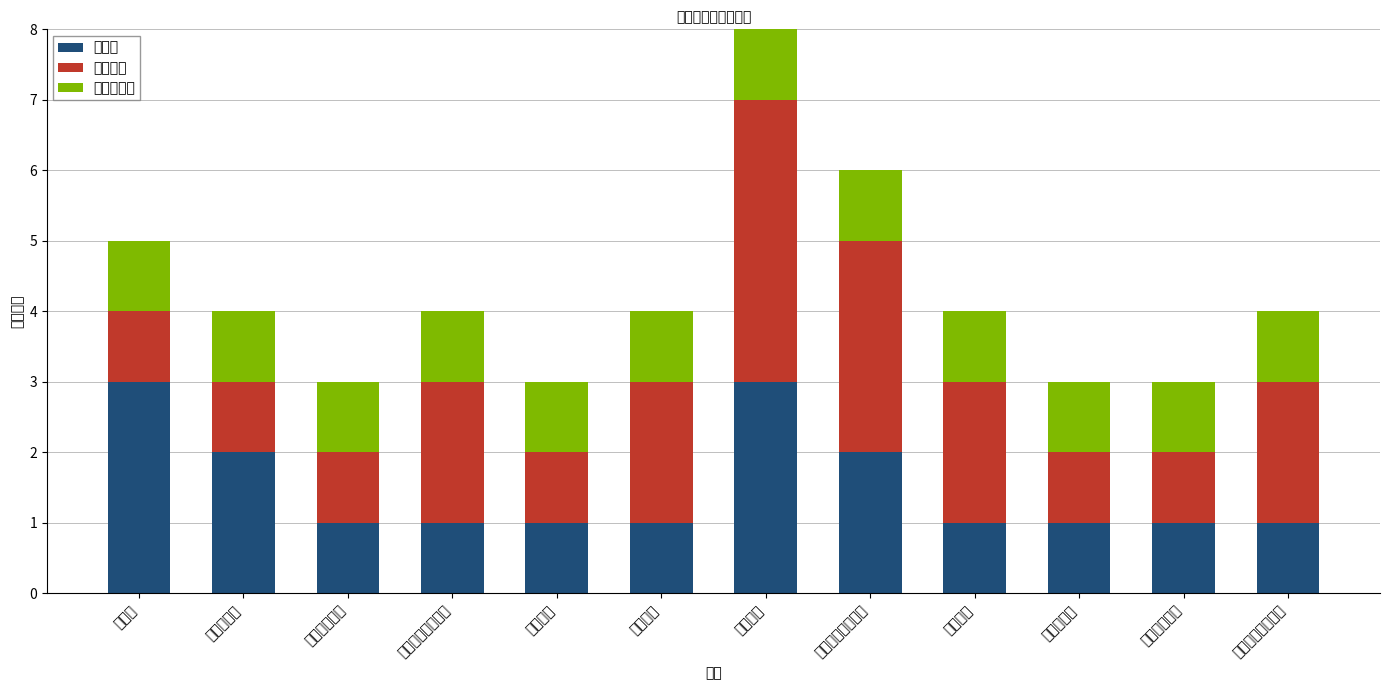

Which series has the largest total across all categories?

不可开展